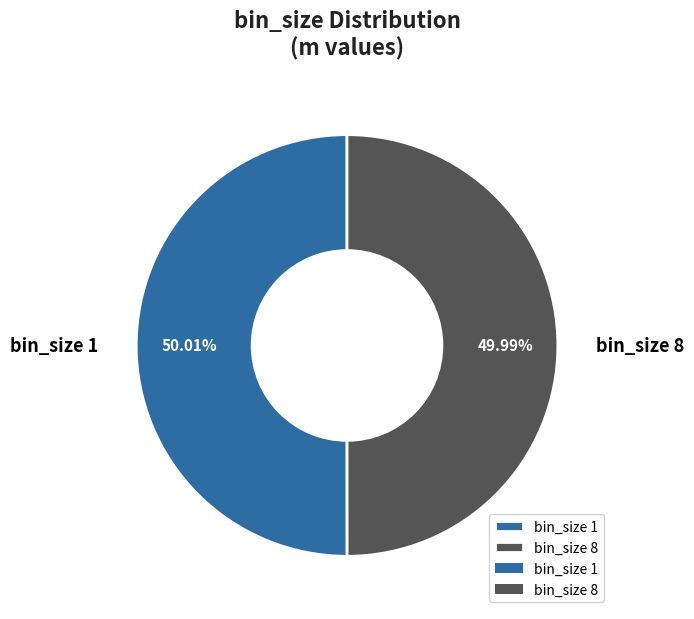

Do bin_size 8 and bin_size 1 together represent more than half of the pie?

Yes